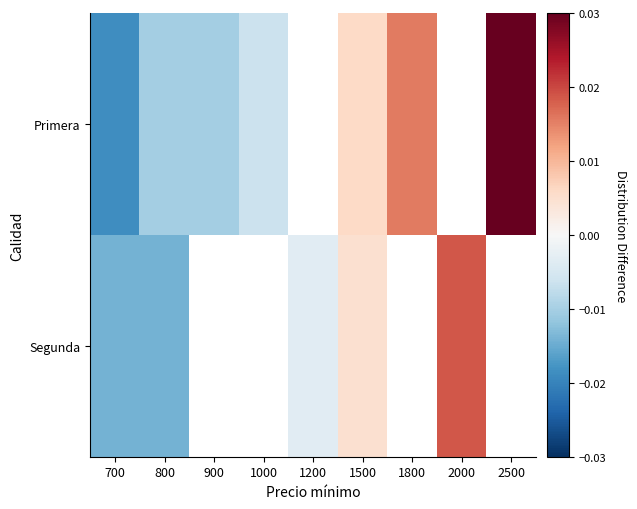

Is it true that Segunda equals -0.0 at 1200?

False